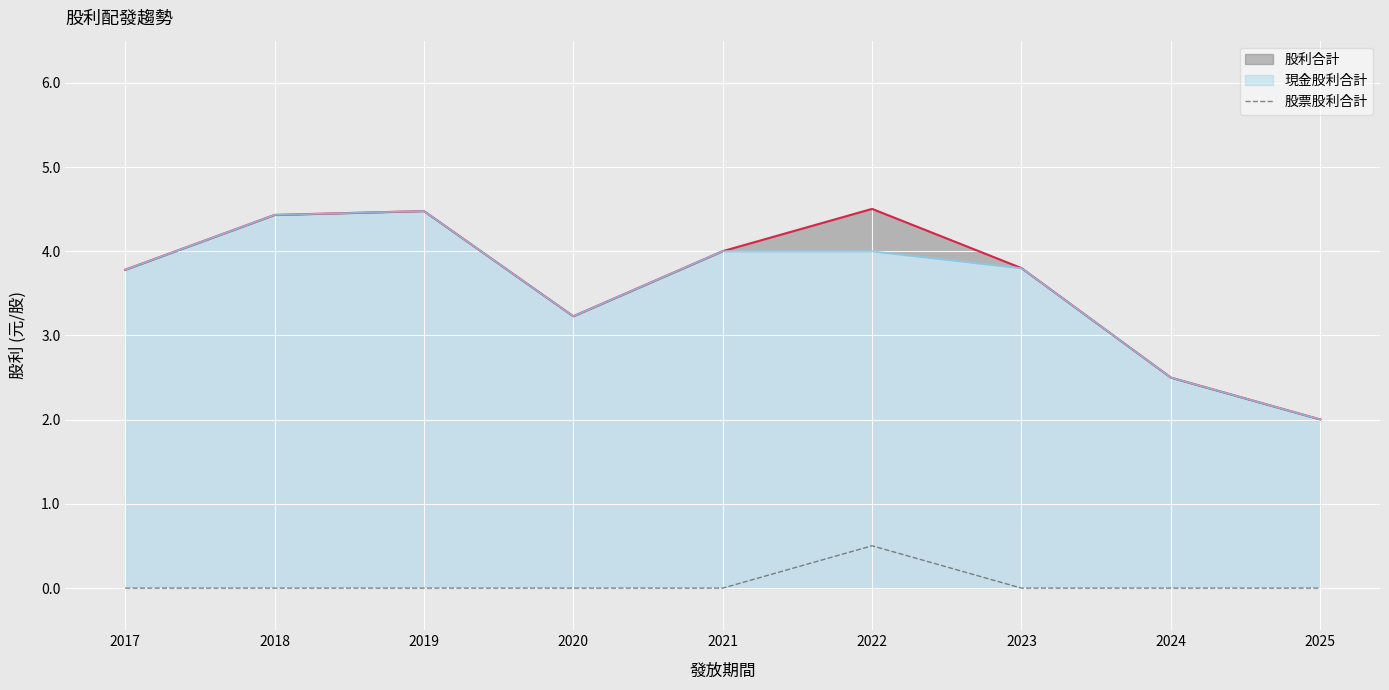

Is it true that 股票股利合計 equals 0.0 at 2018?

True